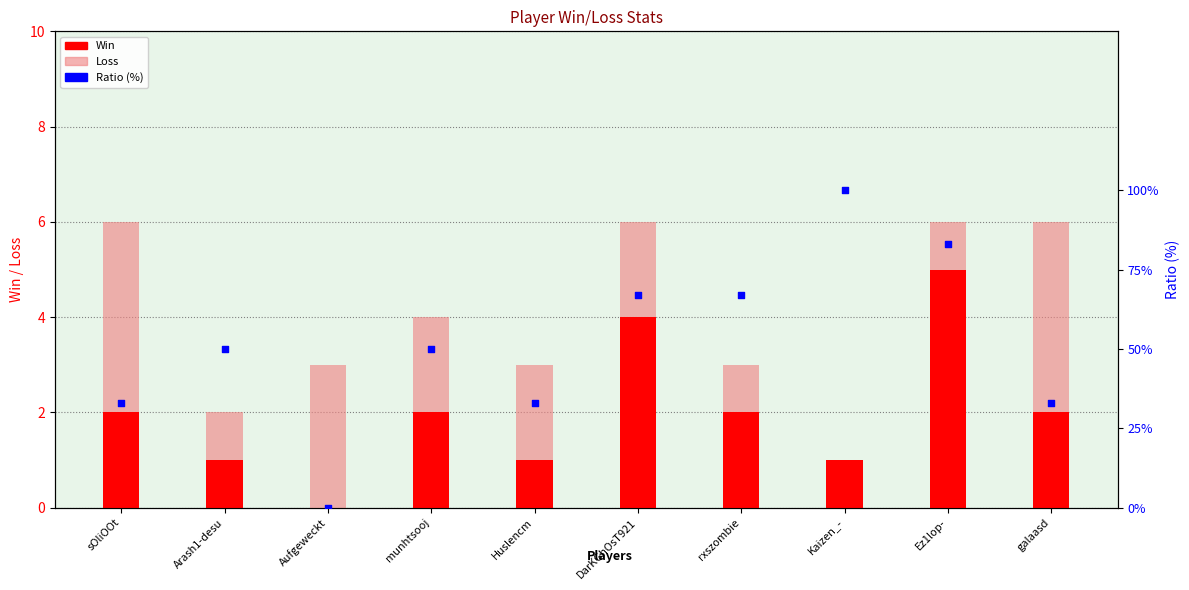

Is the value of Loss at munhtsooj greater than the value of Win at galaasd?

No